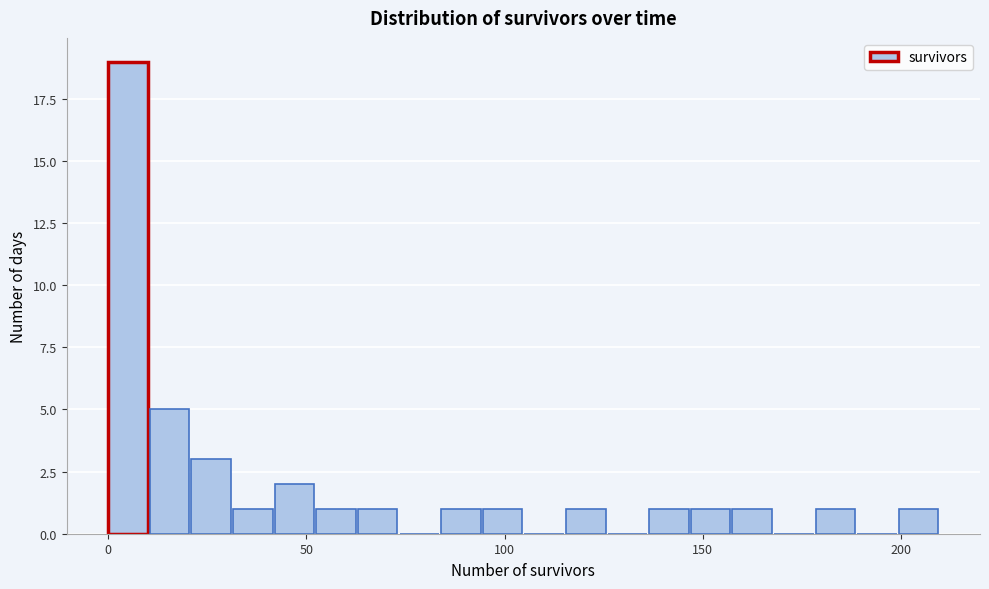

Around what value on the x-axis is the tallest bar? Give the approximate position of its centre, as read against the axis.

5